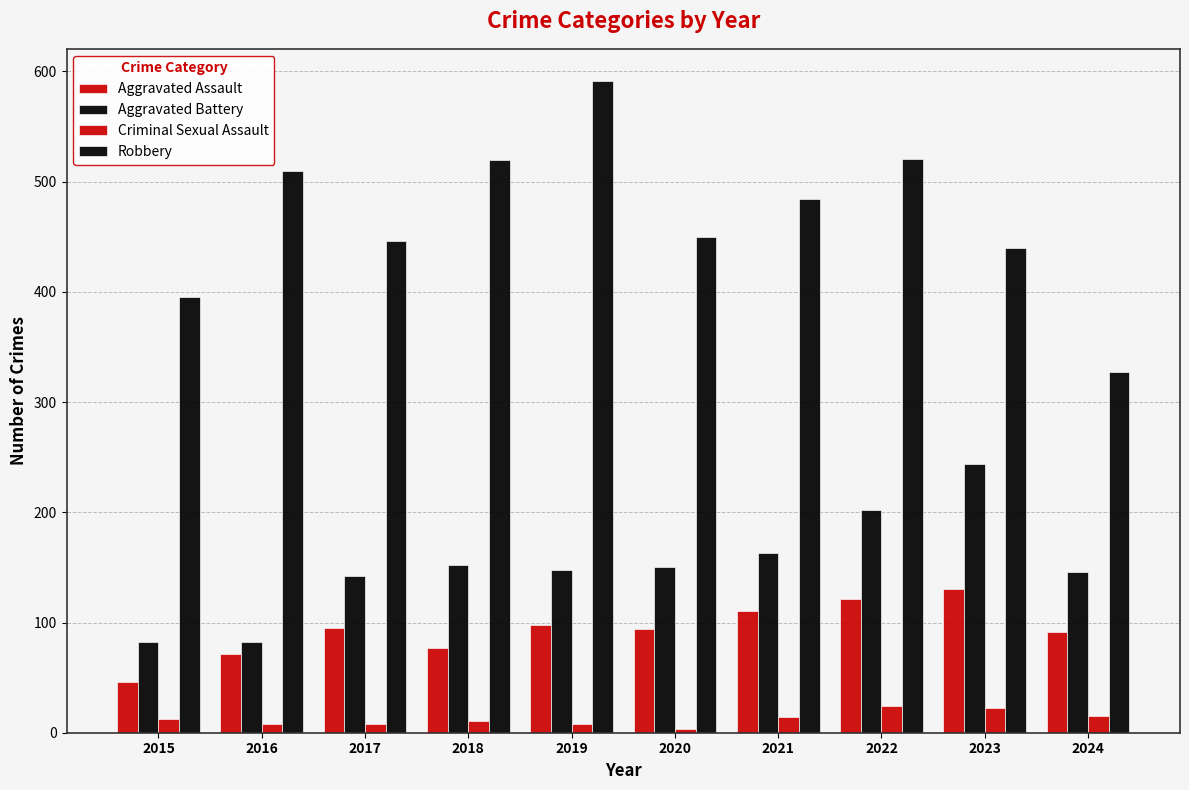

What is the difference between the Aggravated Assault values at 2021 and 2018?

33